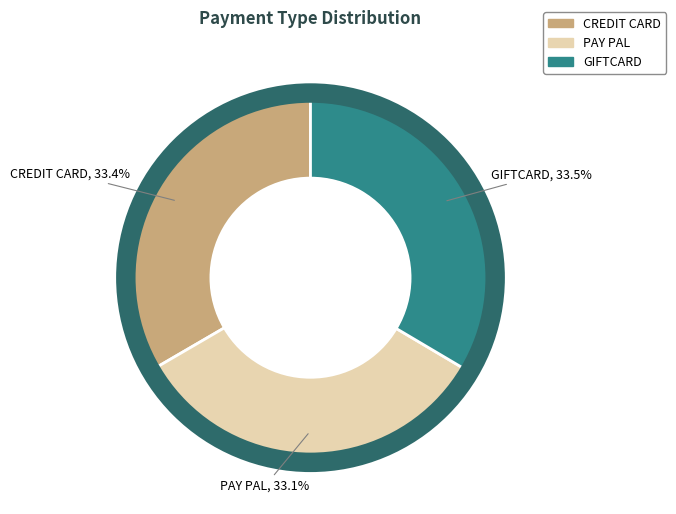

Count the number of slices in the pie.

3